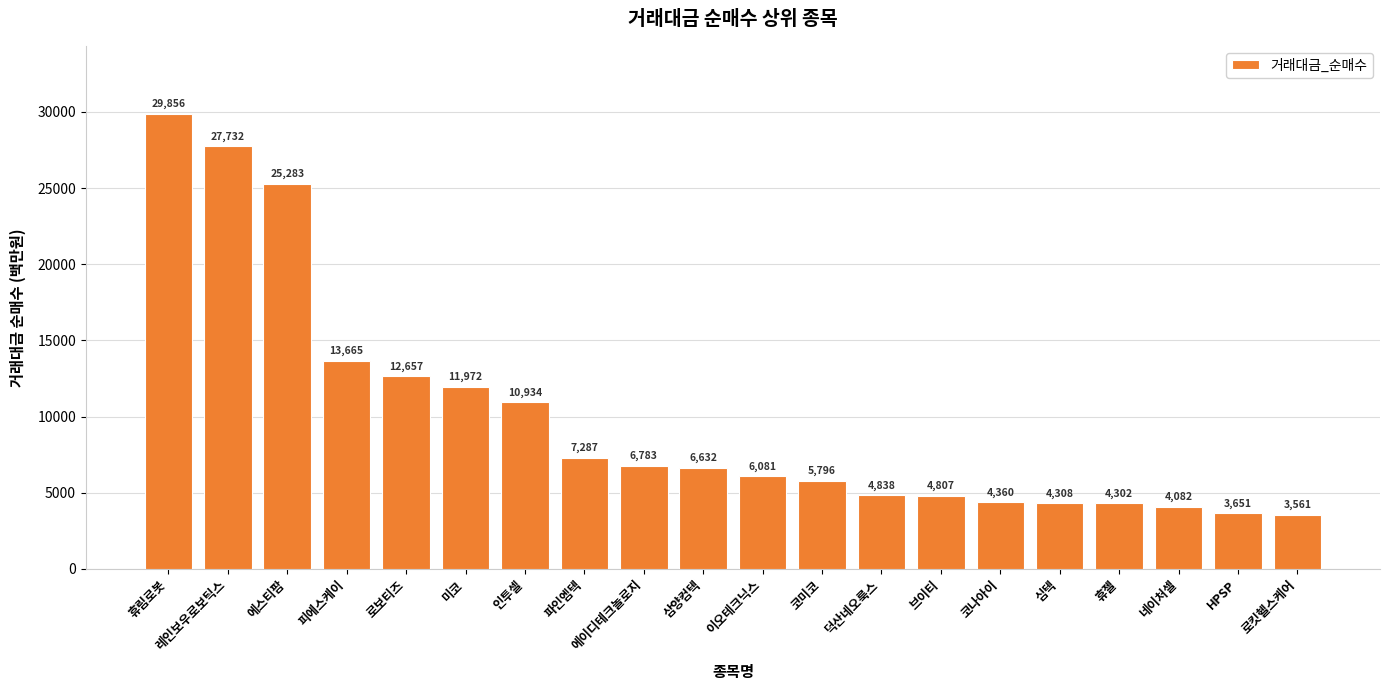

The chart shows a value of 10934 at 인투셀. True or false?

True